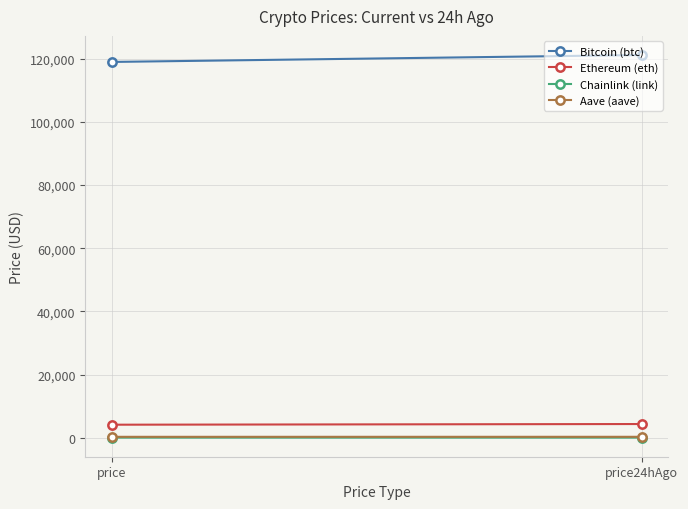

Count the number of data series in this chart.

4